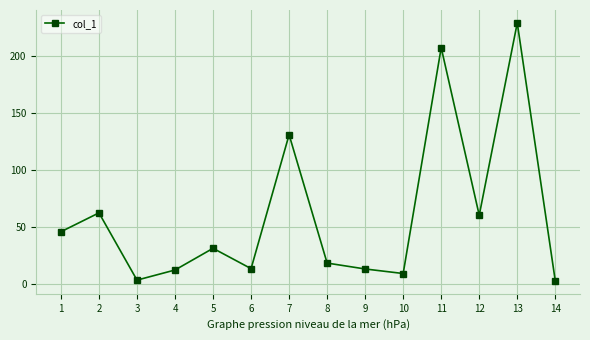

What is the value of the 14th point from the left?

2.3